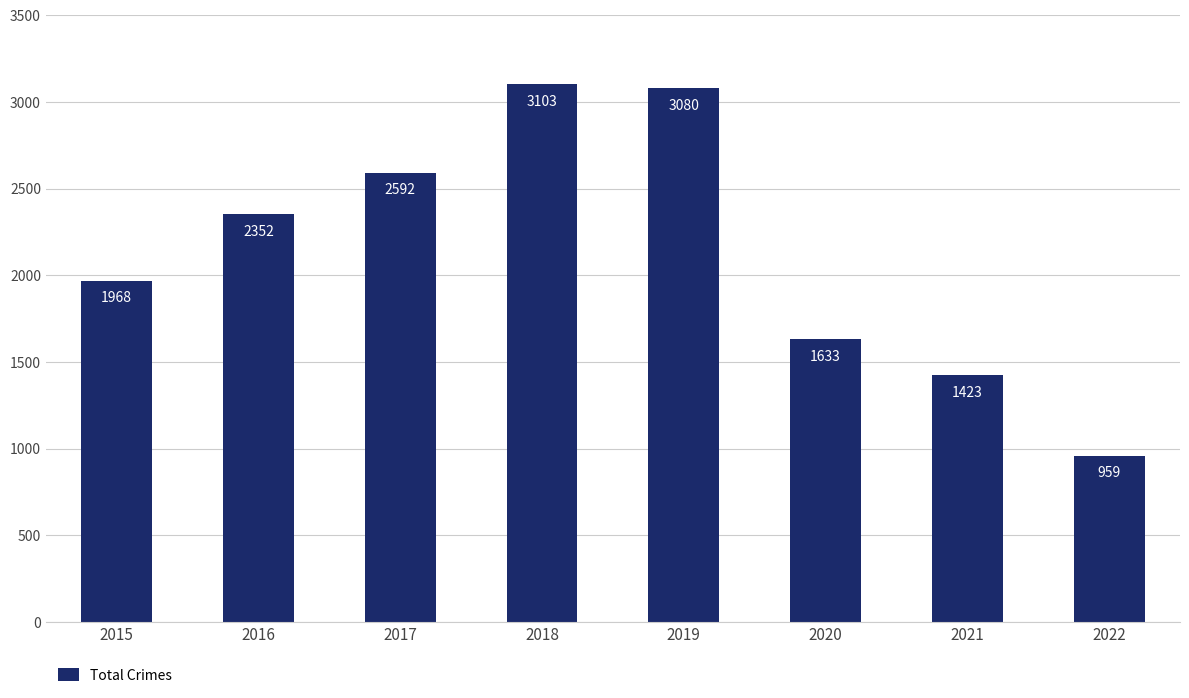

What is the change in value from 2017 to 2021?

-1169